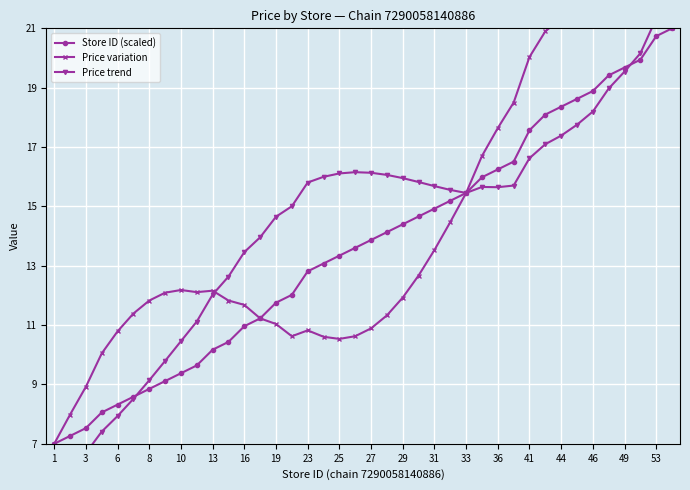

What is the lowest value of the Store ID (scaled) series?

7.0